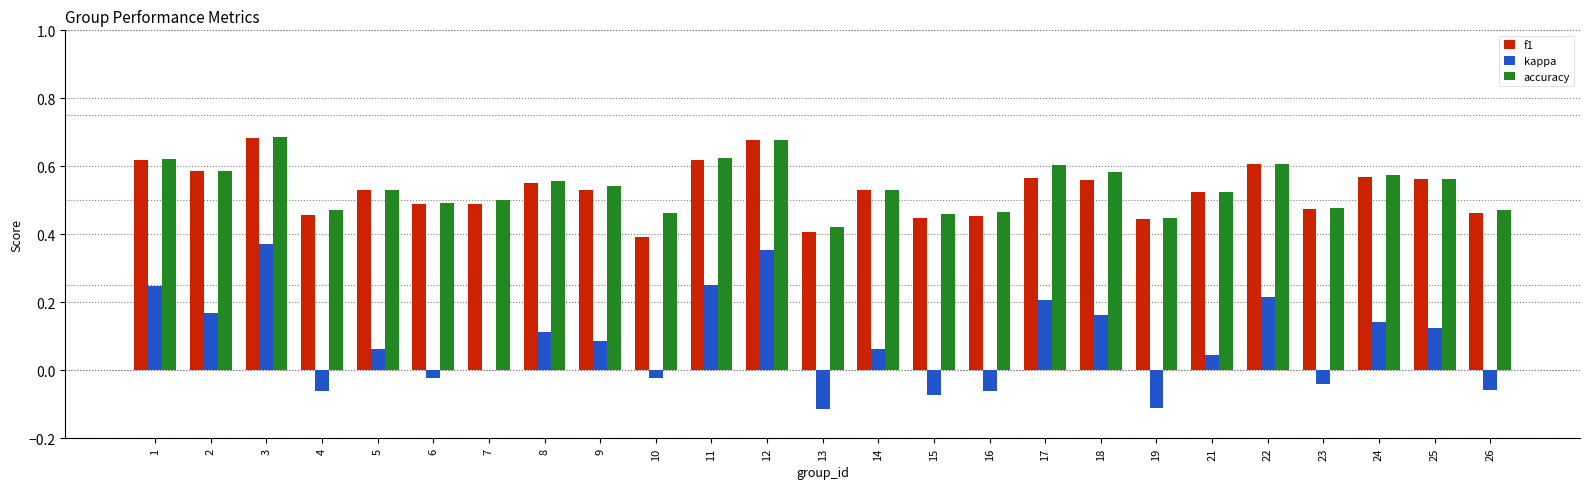

What is the sum of all accuracy values?

13.5